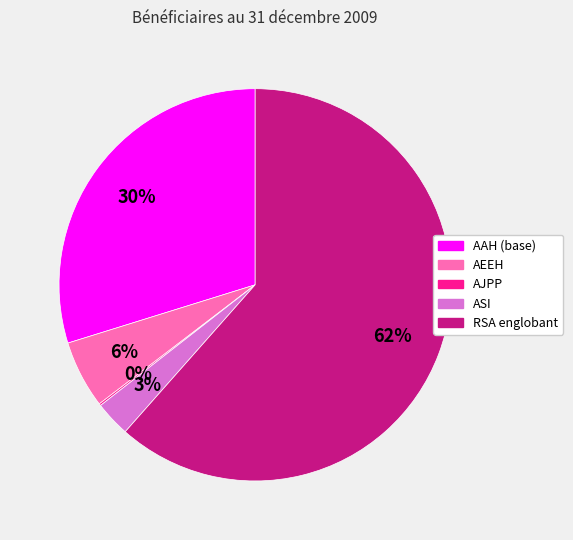

Is there any slice that represents more than half of the pie?

Yes